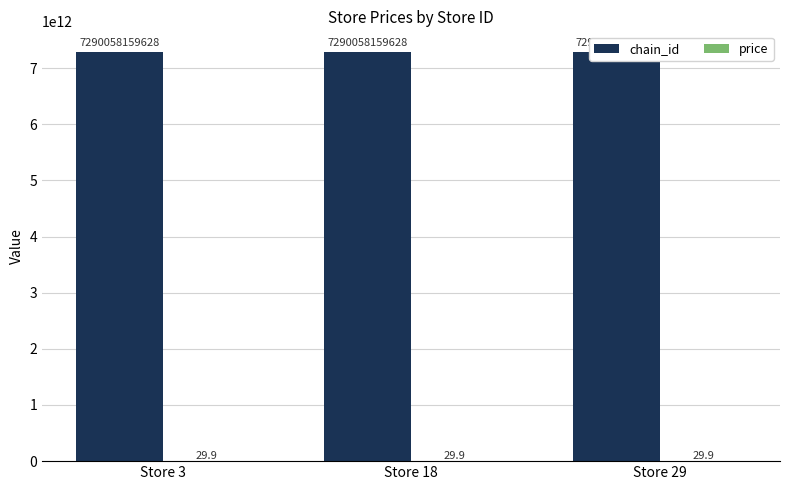

Reading right to left, list all the values displayed in this chart.

chain_id: Store 29=7290058159628.0	Store 18=7290058159628.0	Store 3=7290058159628.0
price: Store 29=29.9	Store 18=29.9	Store 3=29.9